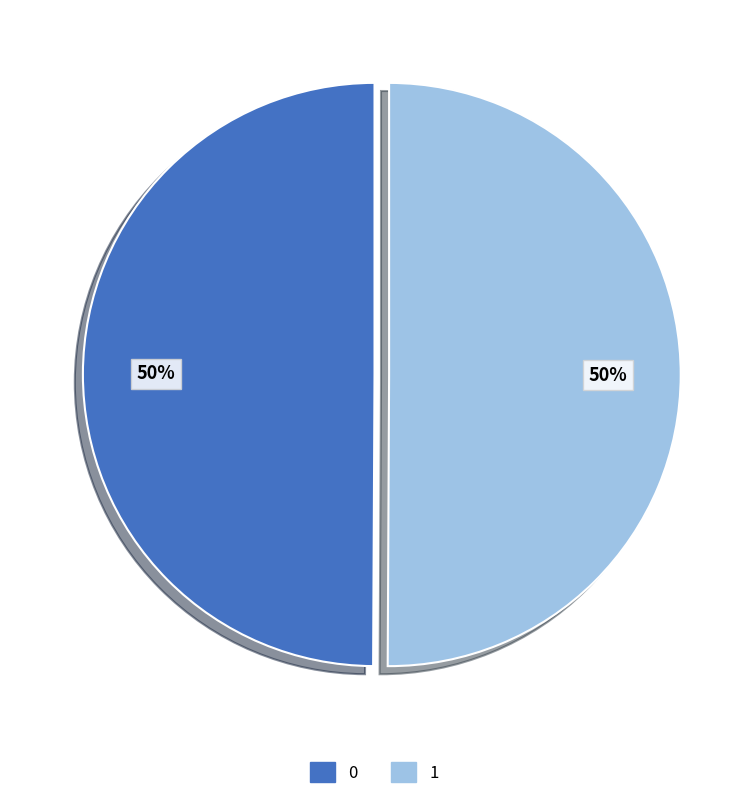

What percentage is the 1 slice, to the nearest percent?

50%